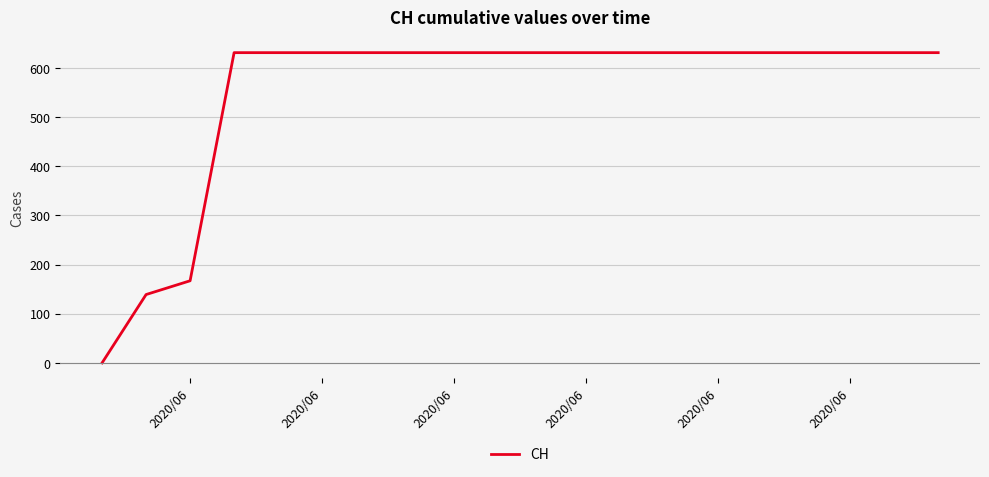

Is this an area chart (filled region under the line)?

No